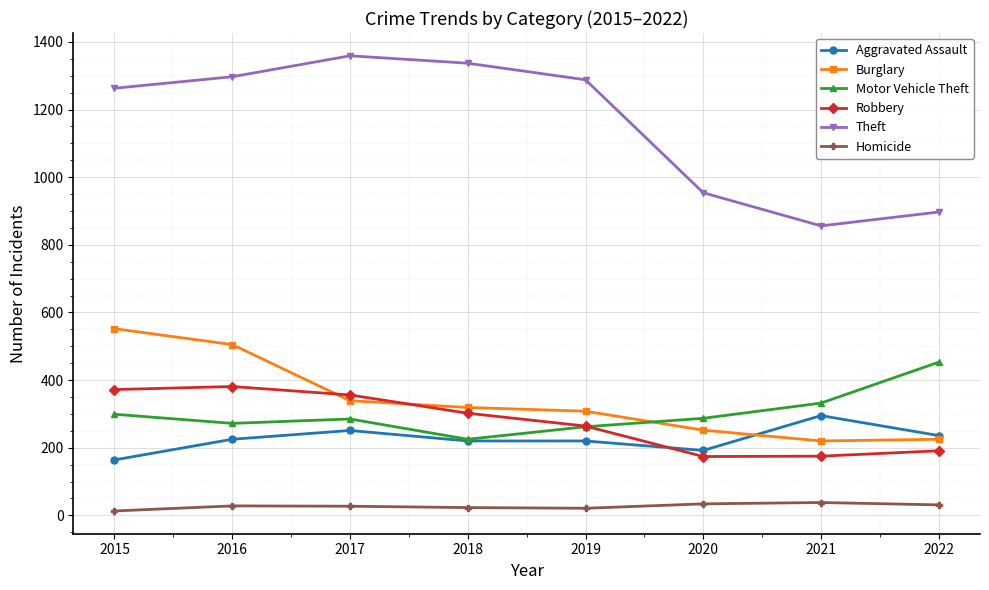

Which series changed the most between 2017 and 2022?

Theft